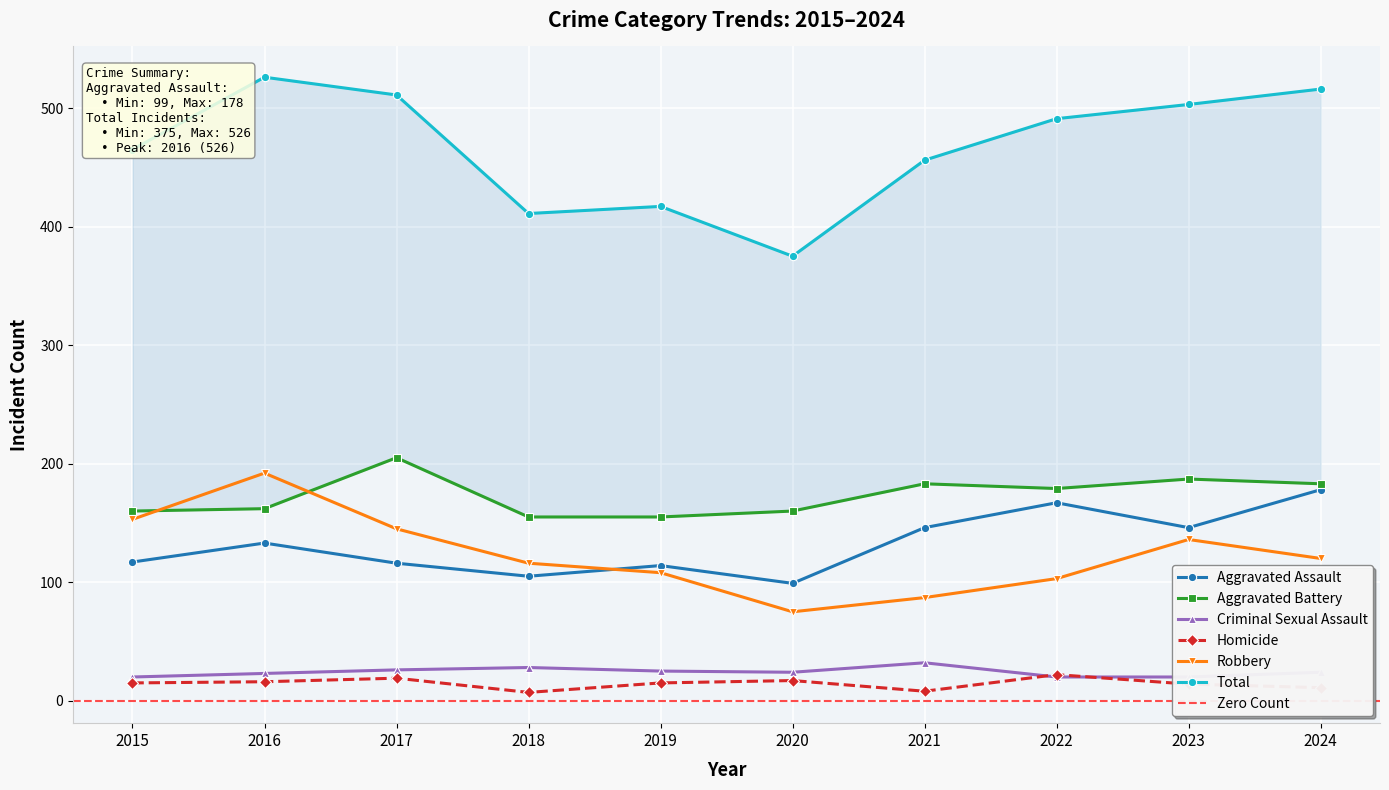

At which category is the sum across all series the highest?

2016